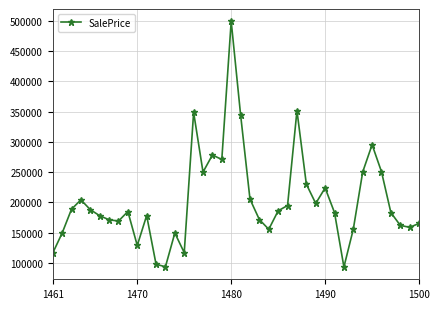

What is the greatest value displayed?

499387.4